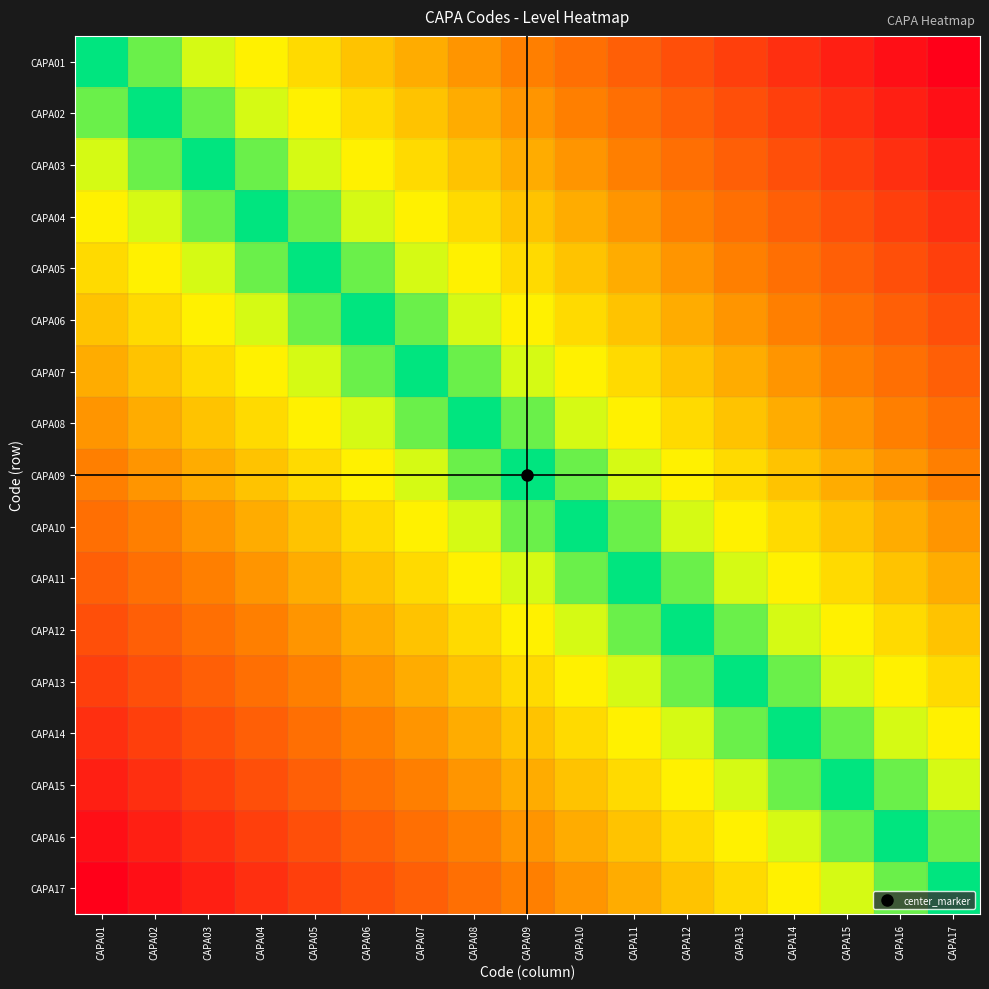

At CAPA09, list the series in order from smallest to largest.

CAPA09, CAPA08, CAPA10, CAPA07, CAPA11, CAPA06, CAPA12, CAPA05, CAPA13, CAPA04, CAPA14, CAPA03, CAPA15, CAPA02, CAPA16, CAPA01, CAPA17